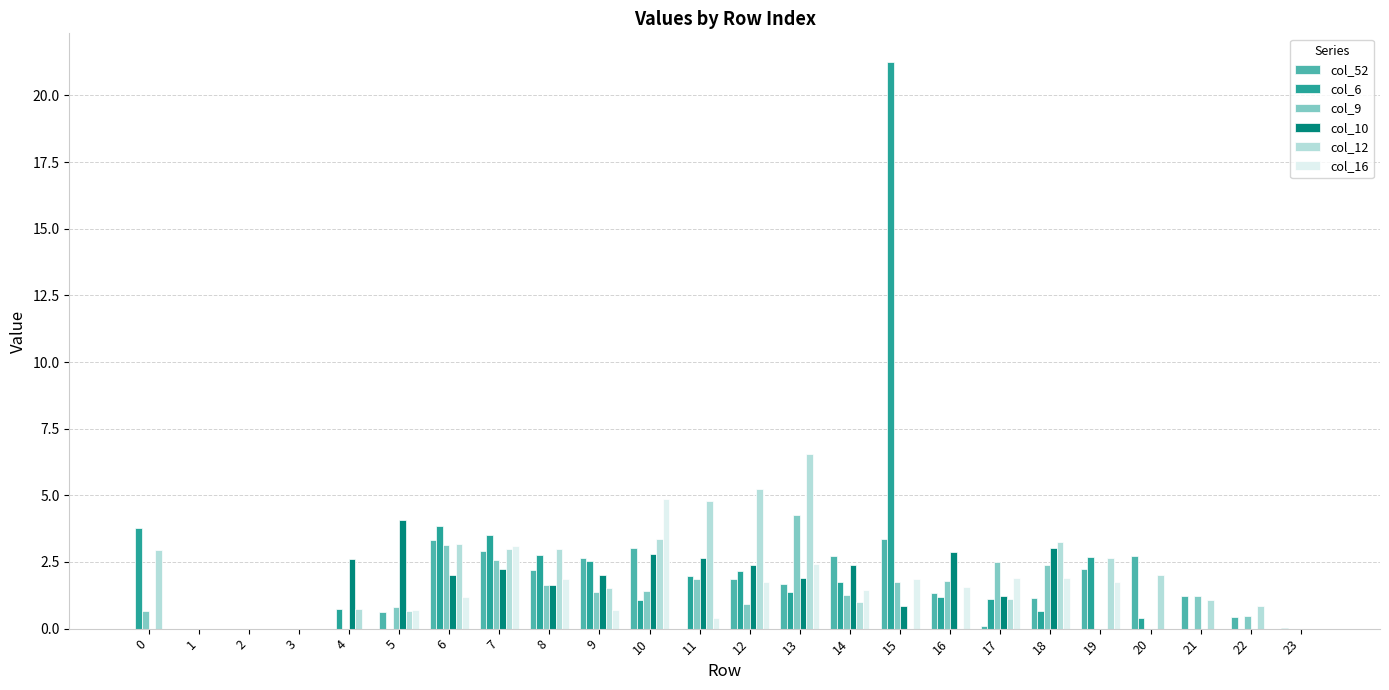

Which series has the widest spread of values?

col_6